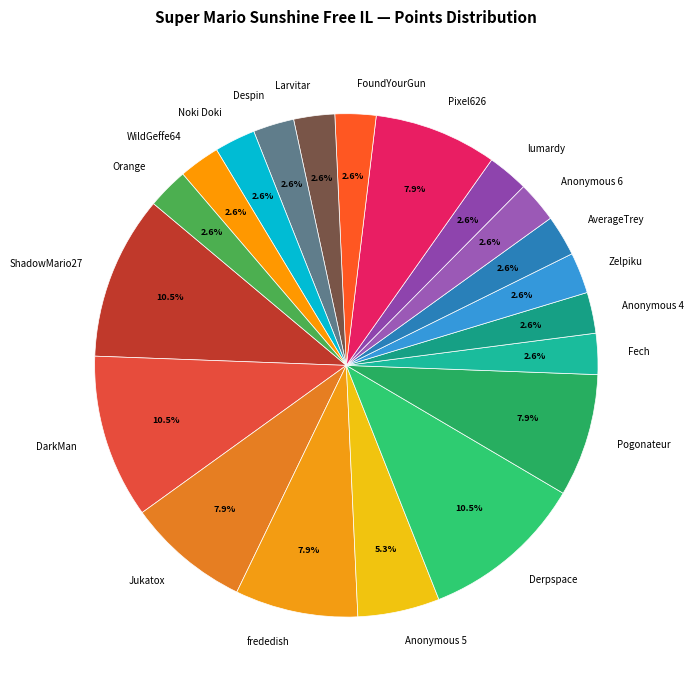

Is Anonymous 6 the majority of the pie?

No